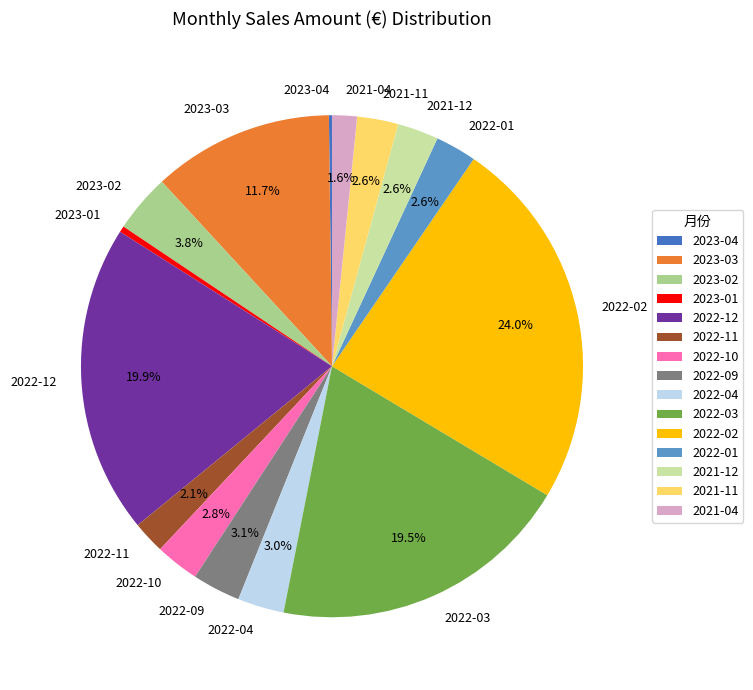

Which slice is the largest?

2022-02